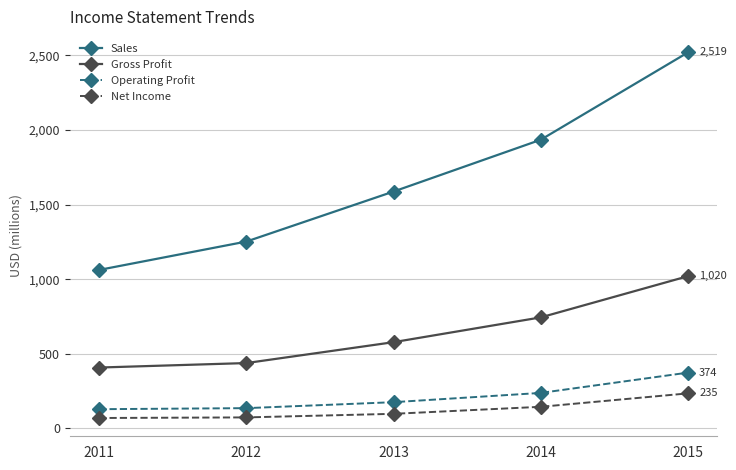

At which category is the sum across all series the highest?

2015